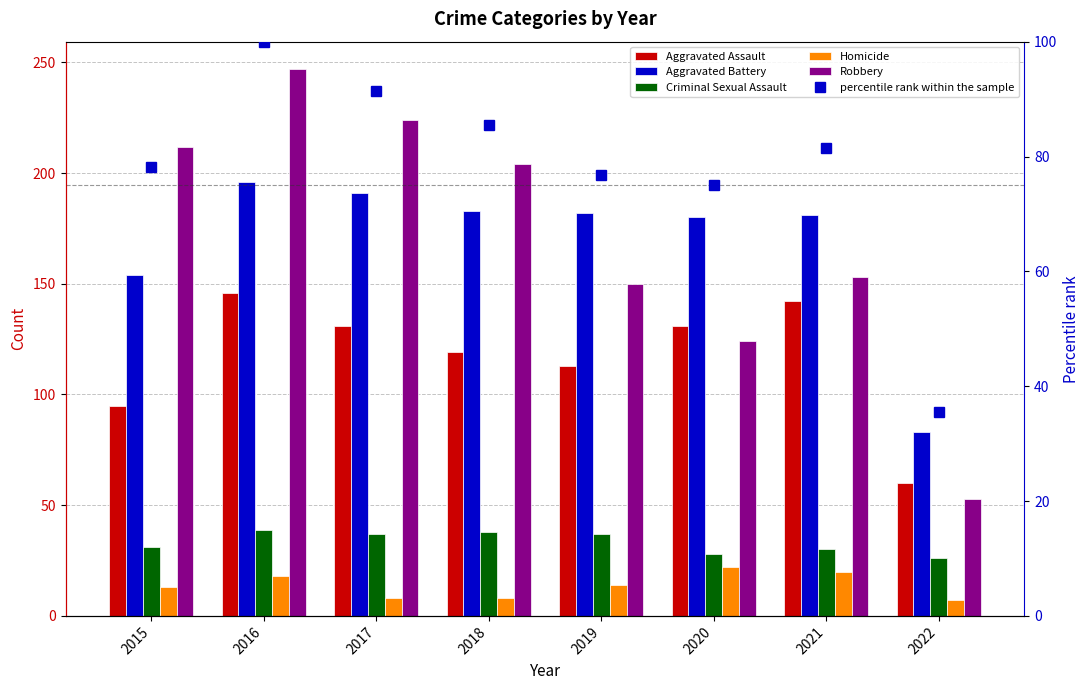

At which category is the sum across all series the highest?

2016